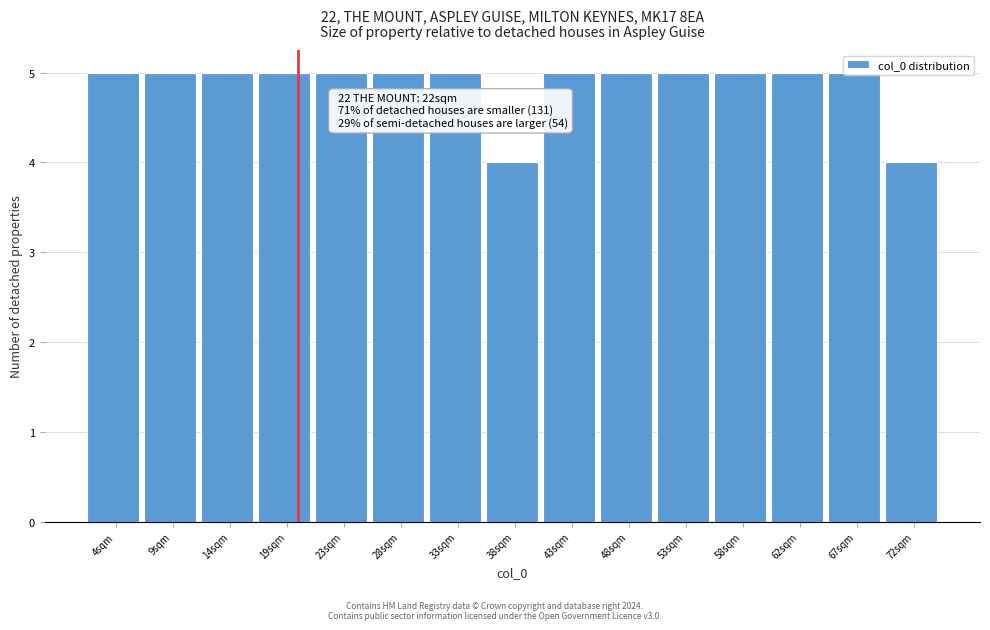

The chart shows a value of 5 at 58sqm. True or false?

True